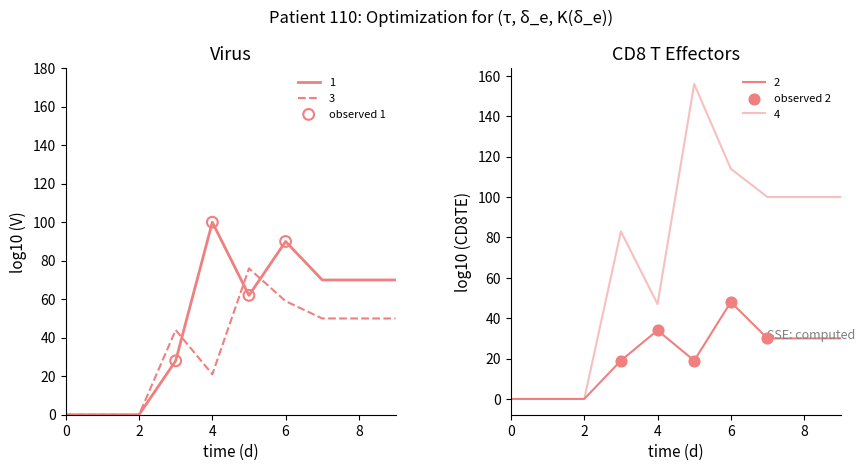

What are all the series names shown in the legend?

1, 2, 3, 4